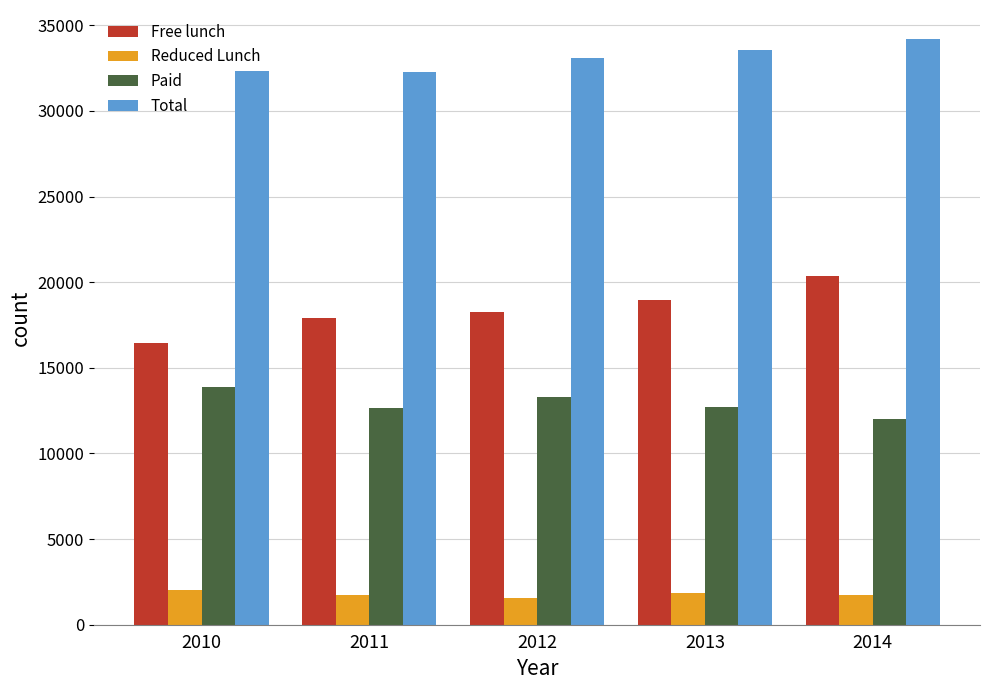

List the series in order of their overall mean, highest first.

Total, Free lunch, Paid, Reduced Lunch